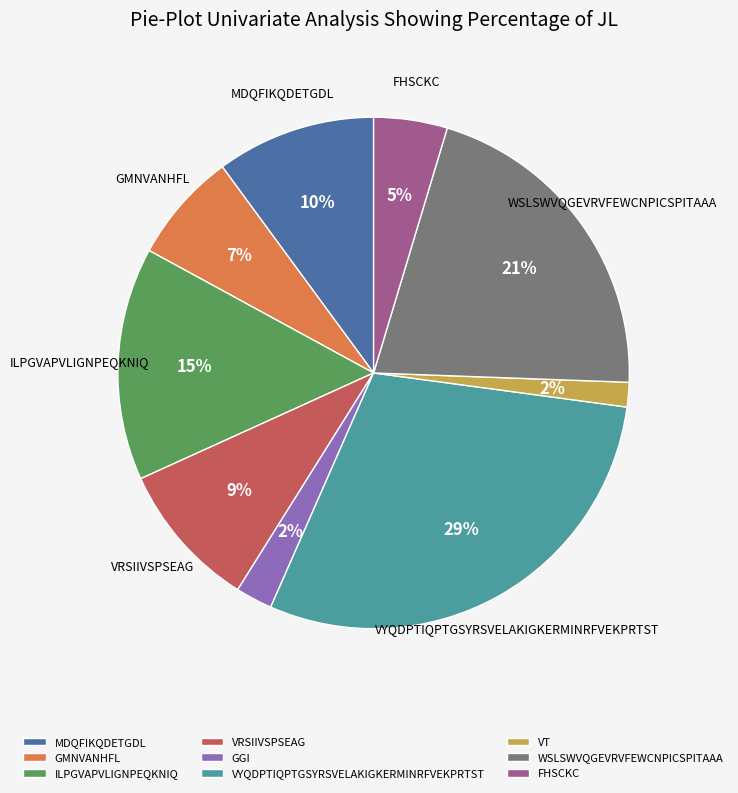

How many segments does this pie chart have?

9